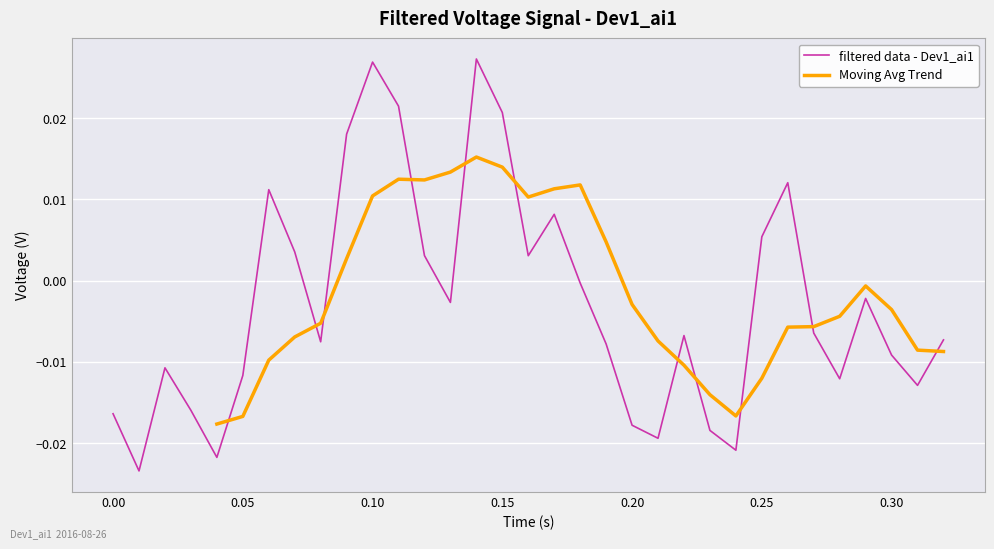

How many data points does each series have?

33